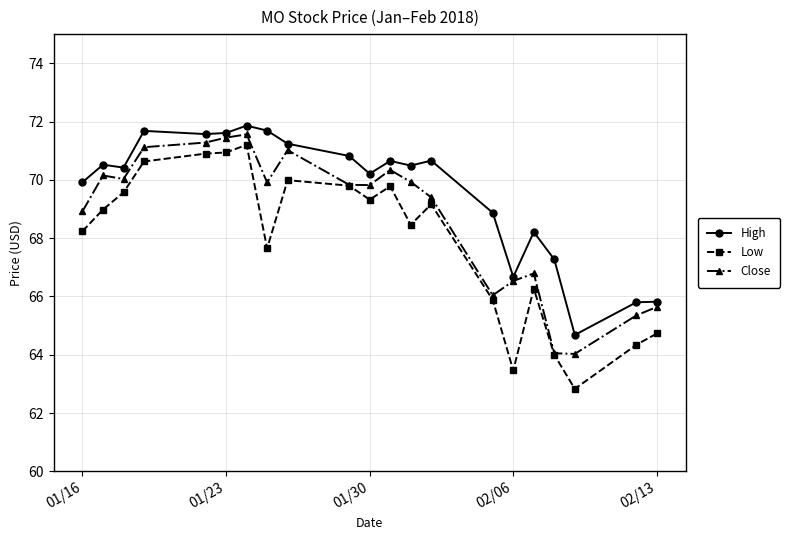

How many data points in Close are less than 69?

8